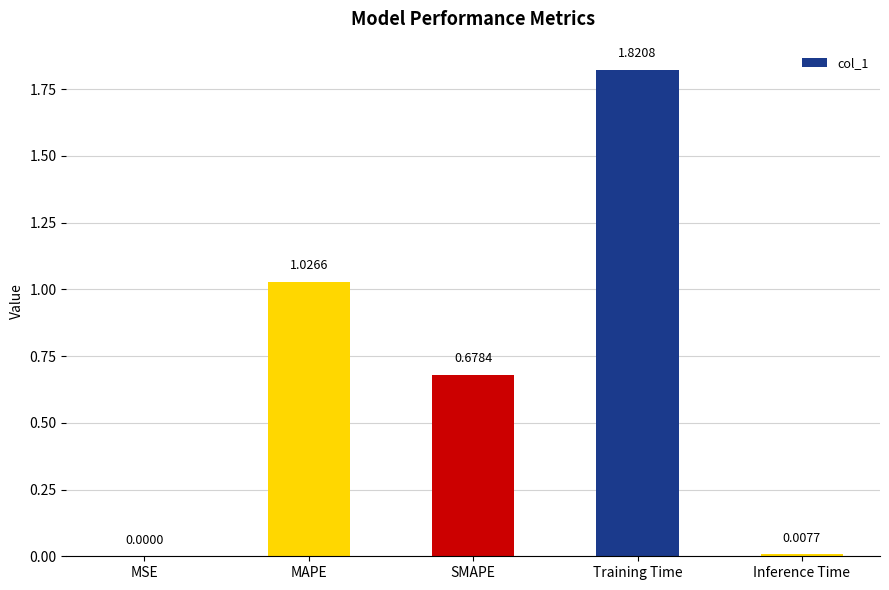

Count the number of categories in the chart.

5